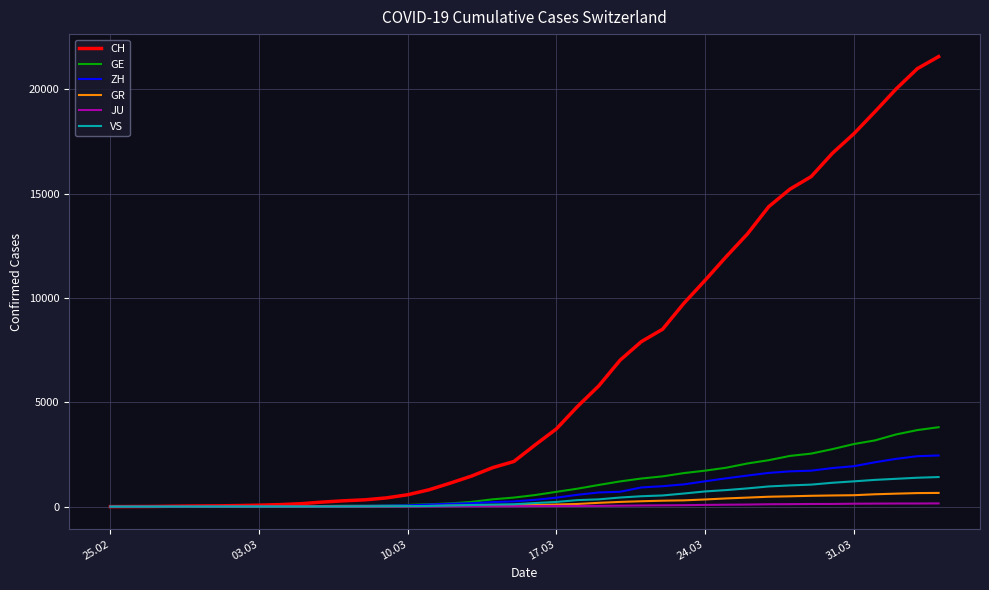

How many distinct data groups are displayed?

6